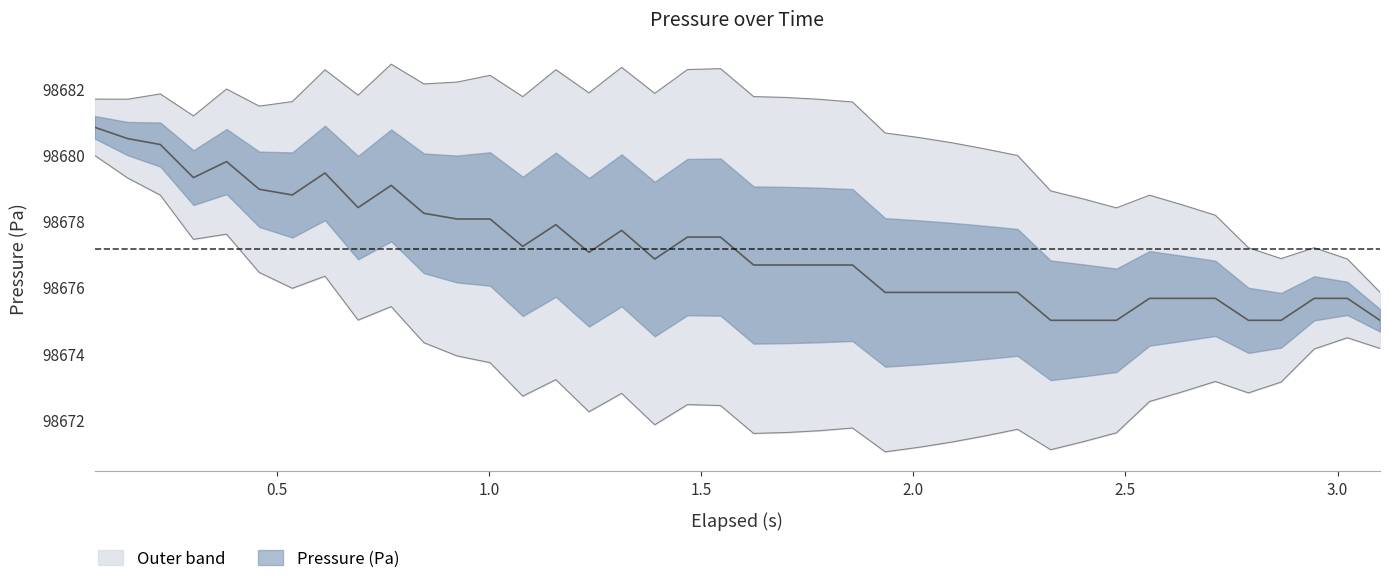

What is the minimum value shown in the chart?

98675.0